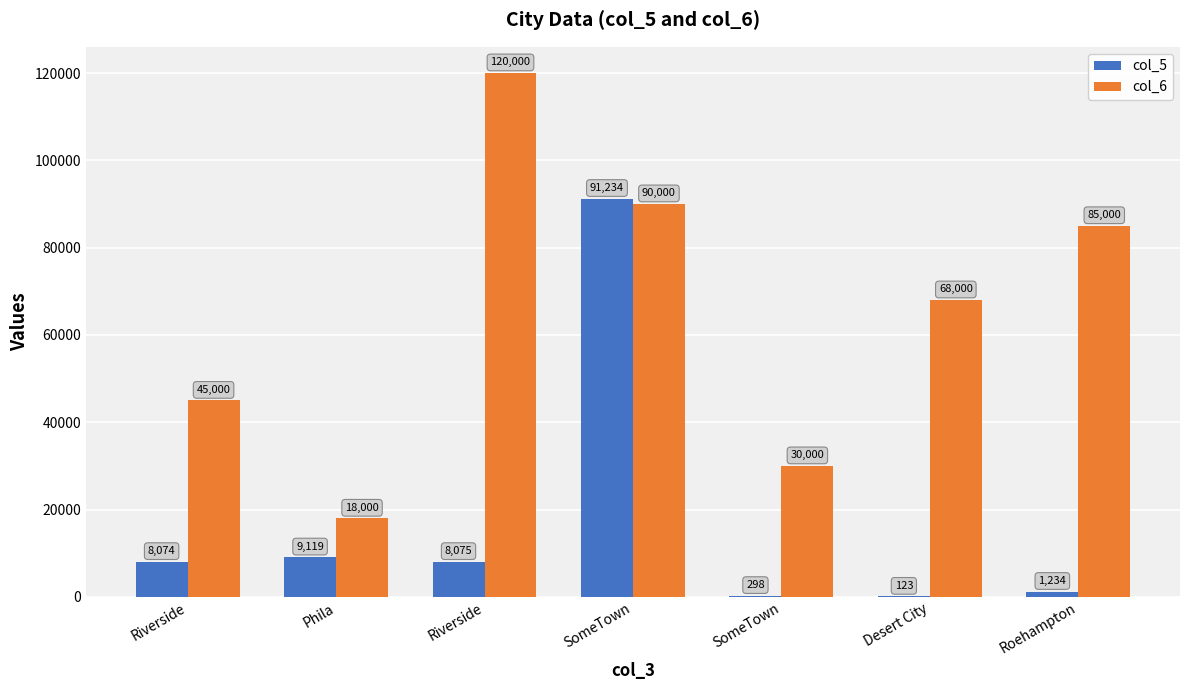

At which category is the sum across all series the highest?

SomeTown